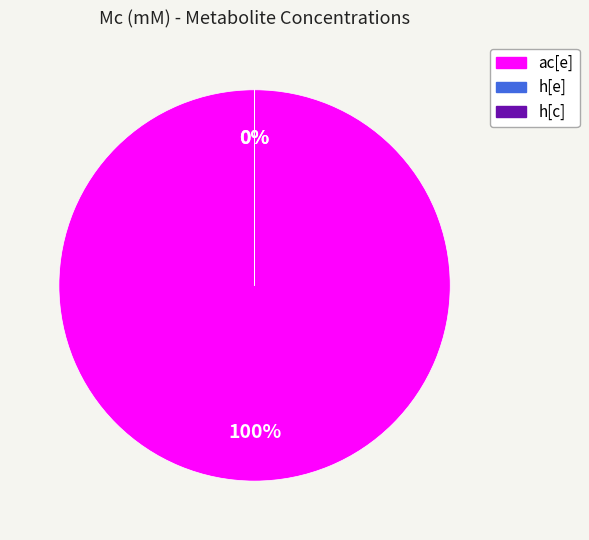

What is the change in value from ac[e] to h[e]?

-10.0